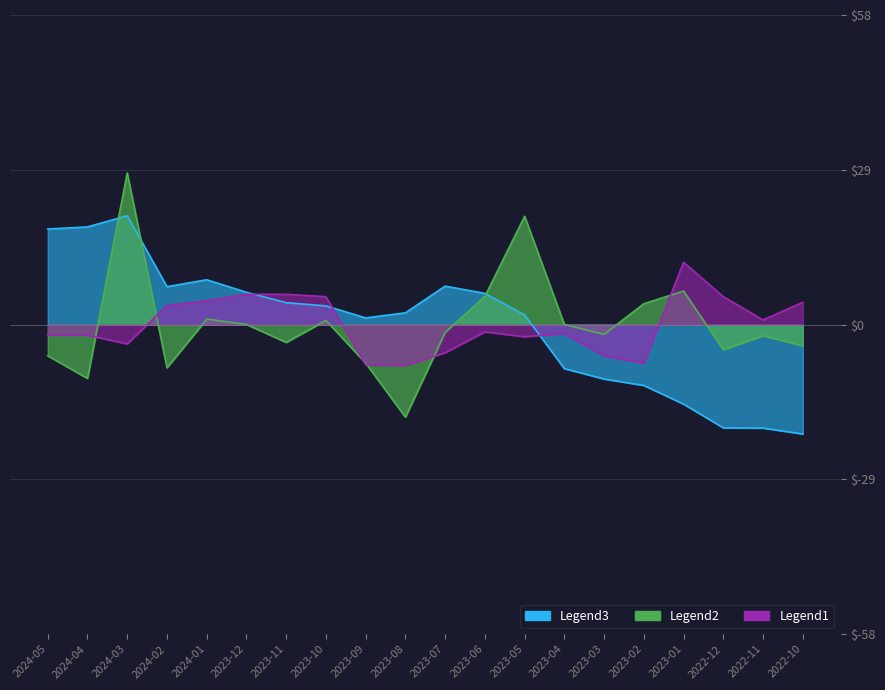

Is the value of Legend1 at 2023-02 greater than the value of Legend3 at 2022-12?

Yes